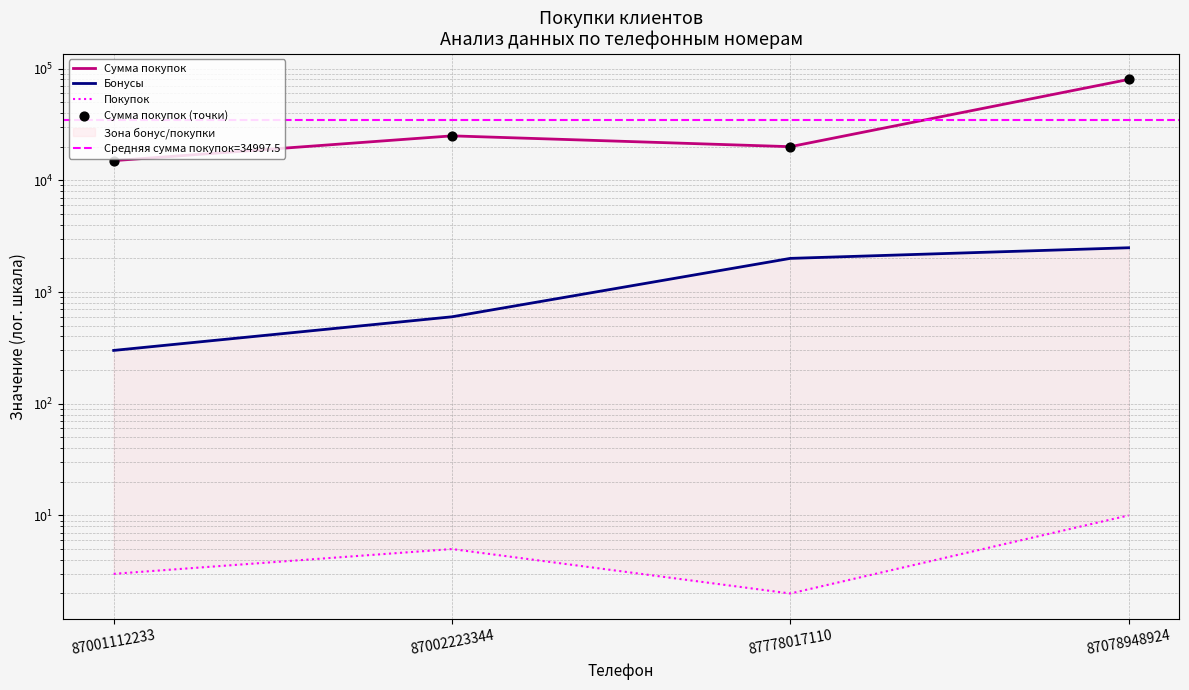

At how many categories does at least one series exceed 47358?

1